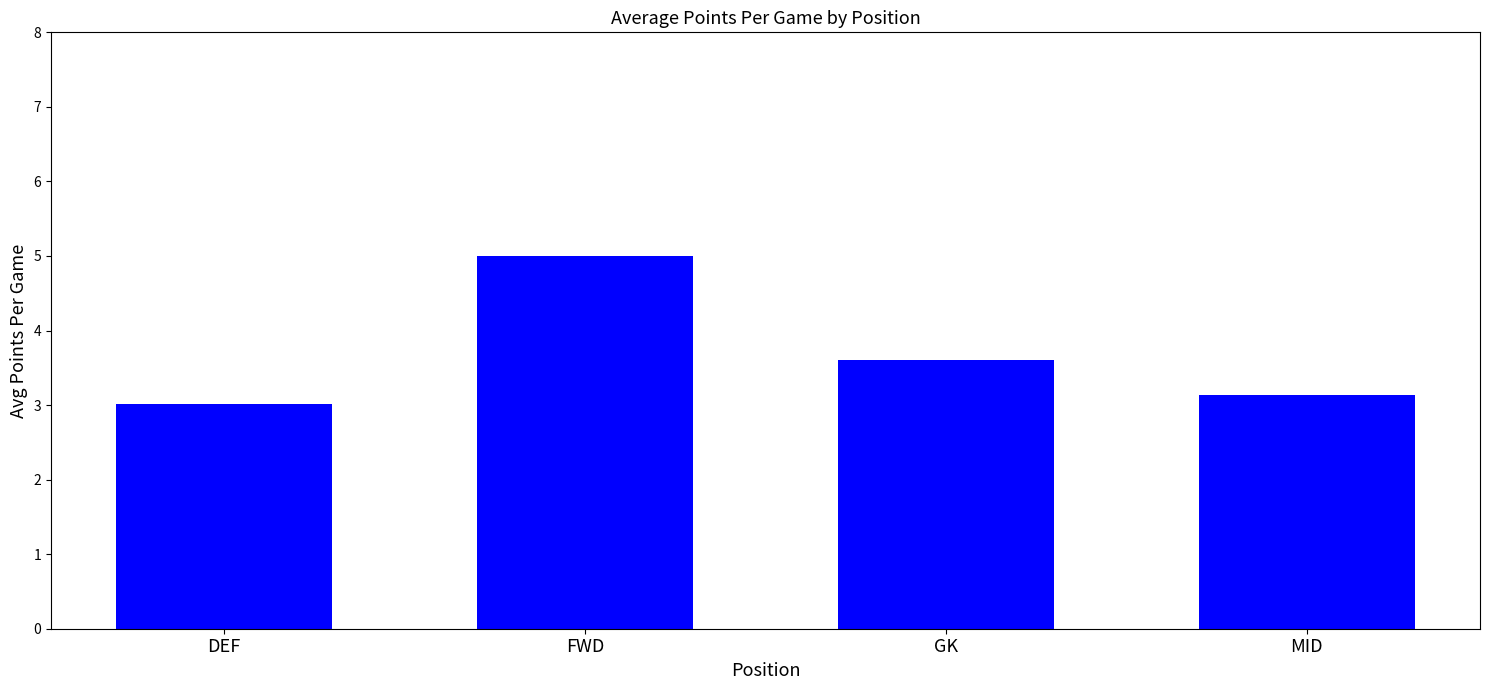

What is the label of the 2nd bar from the left?

FWD